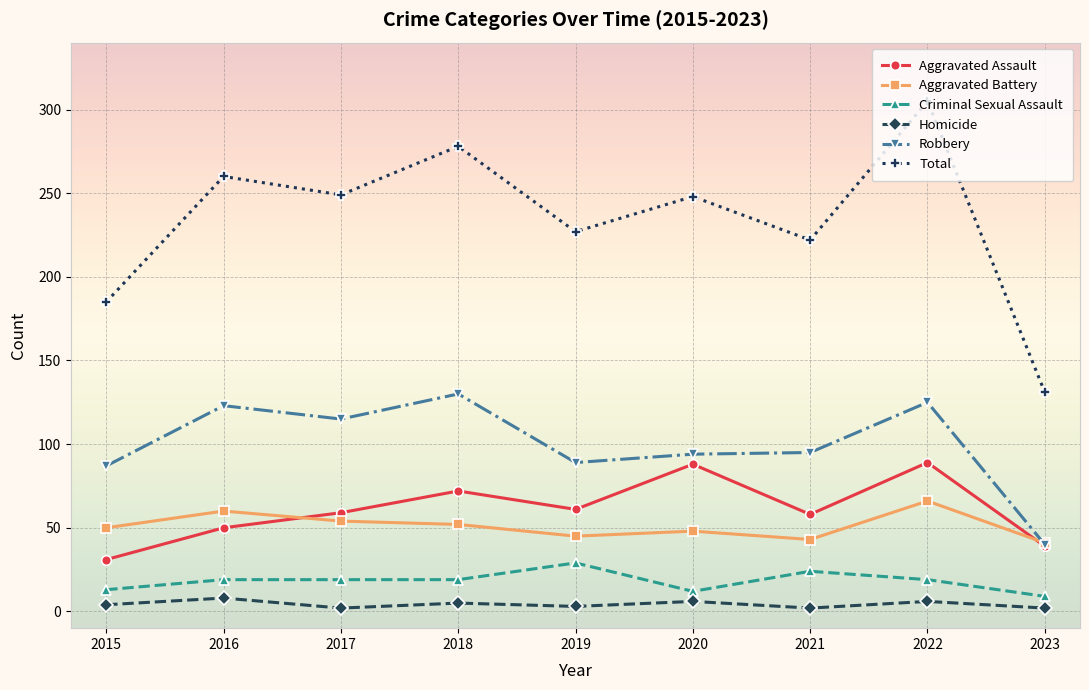

True or false: Homicide and Robbery cross at least once.

False